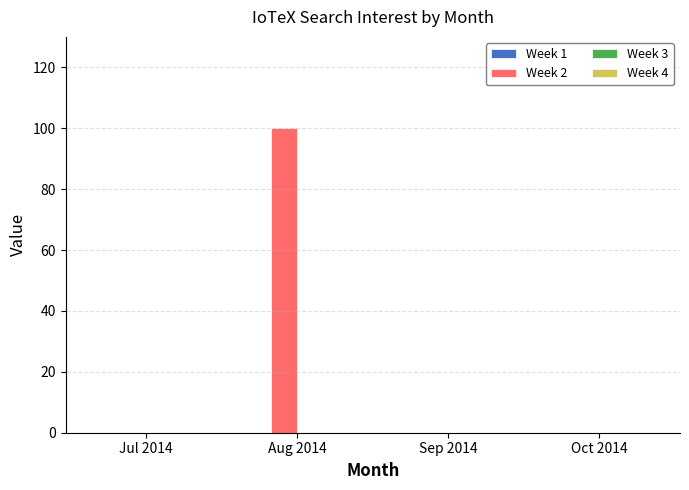

What is the maximum value shown in the chart?

100